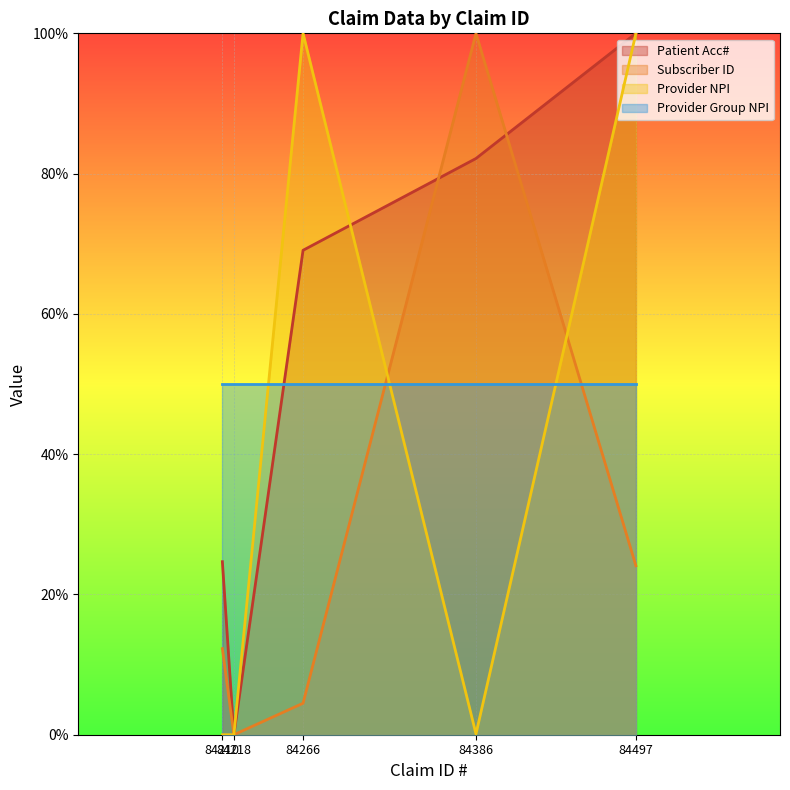

Does the chart display data point markers on the line(s)?

No